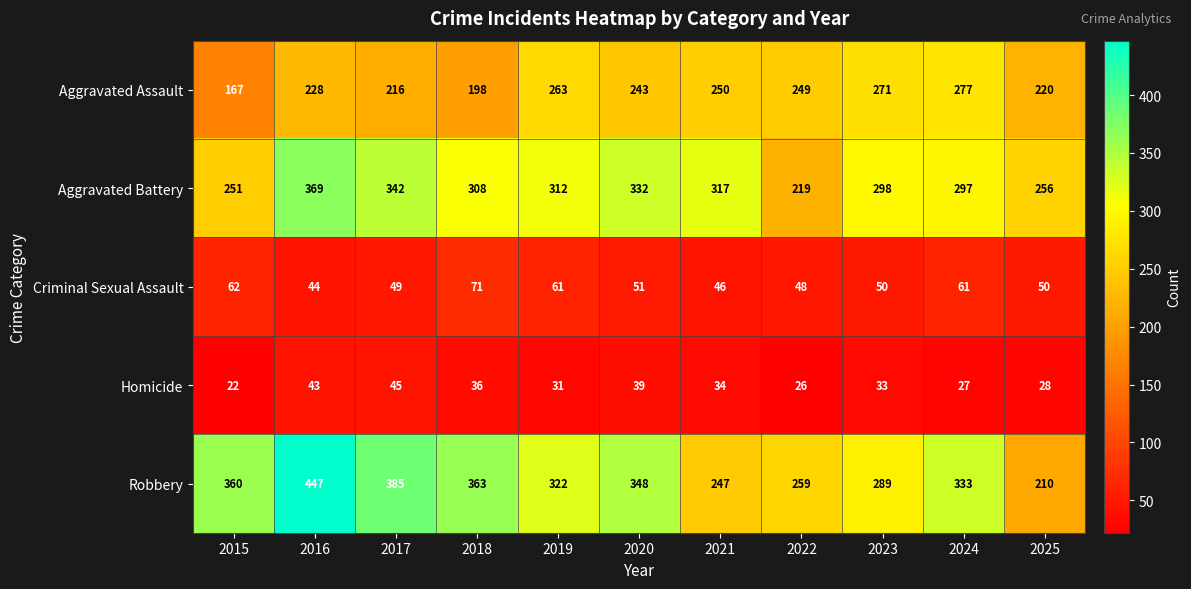

At which label does Criminal Sexual Assault reach its peak?

2018